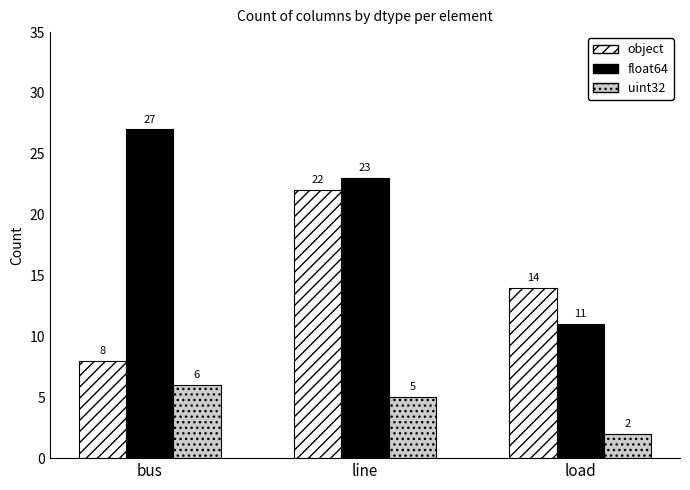

What is the spread (max minus min) of values at load?

12